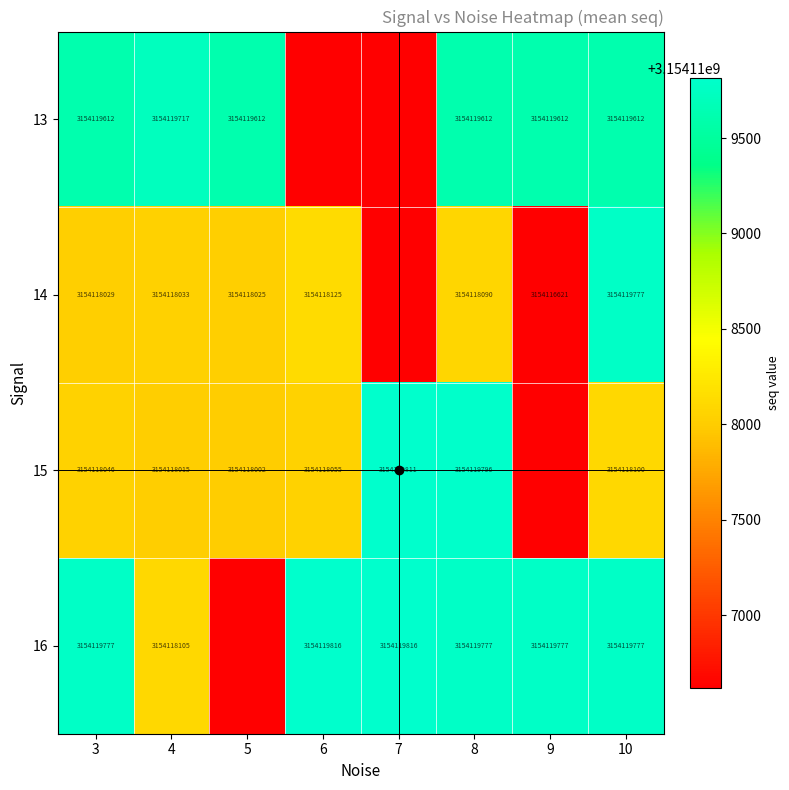

What is the total value across all series at 9?

12616472631